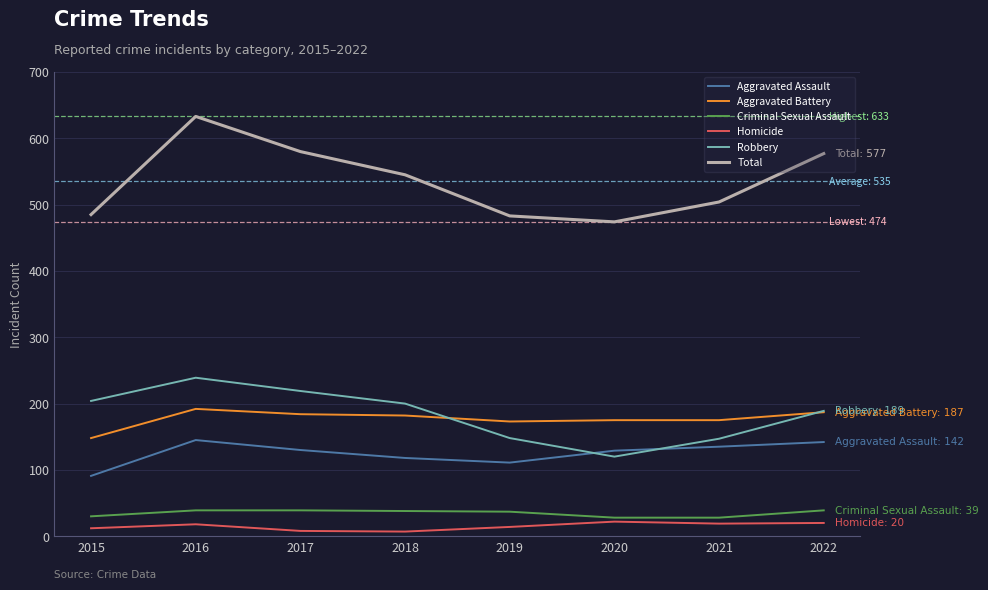

Is the value of Total at 2016 greater than the value of Robbery at 2016?

Yes